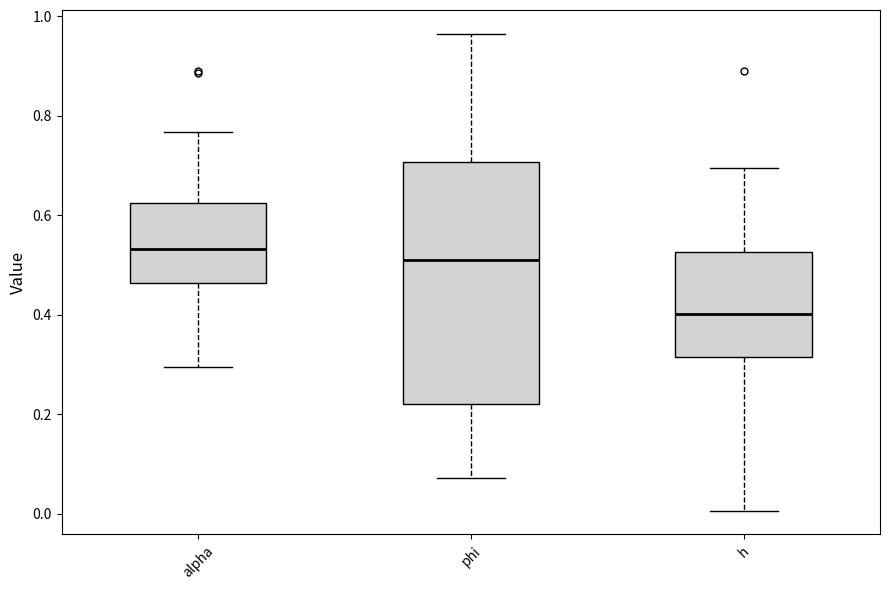

Which box has the lowest median line?

h